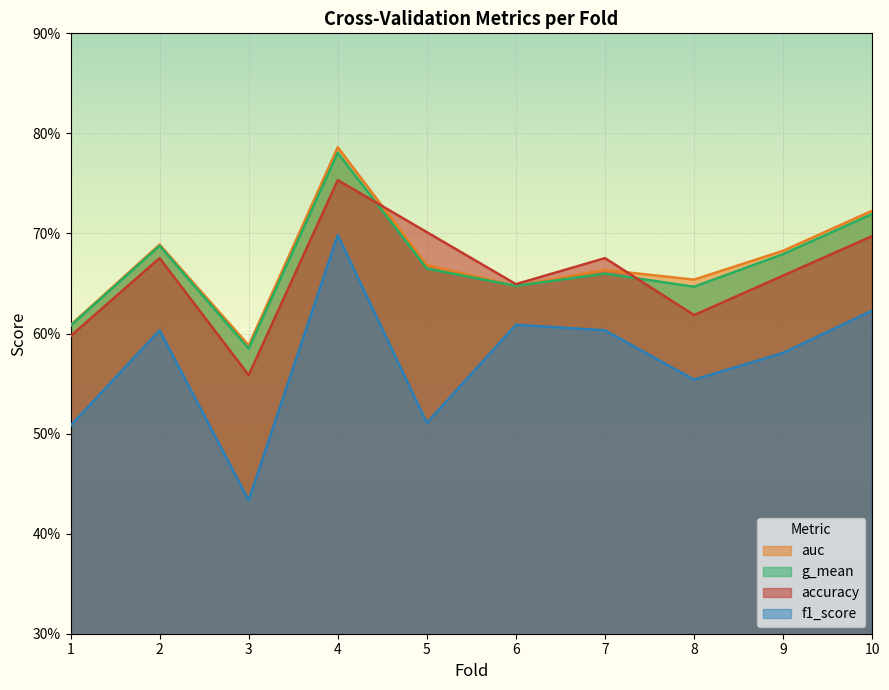

True or false: auc and g_mean intersect in this chart.

False